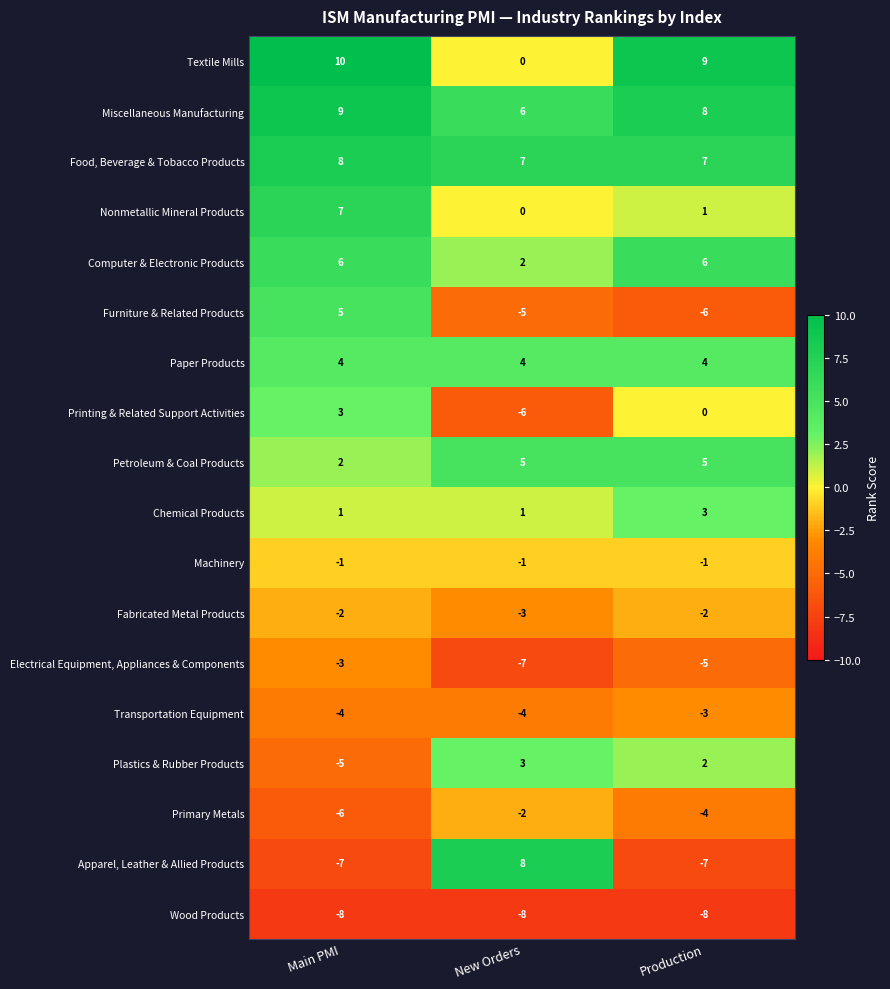

The value of Fabricated Metal Products at Main PMI is -1. True or false?

False